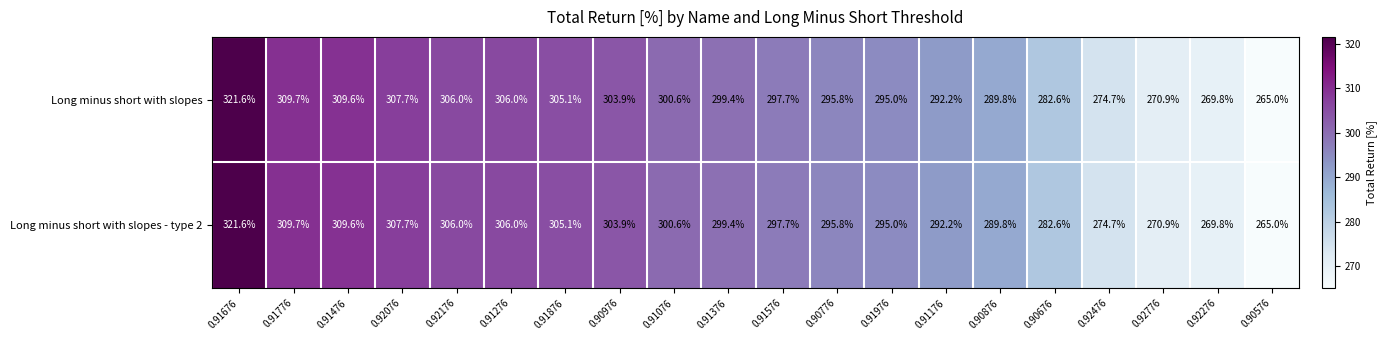

What is the sum of the Long minus short with slopes values at 0.90976 and 0.92776?

574.8